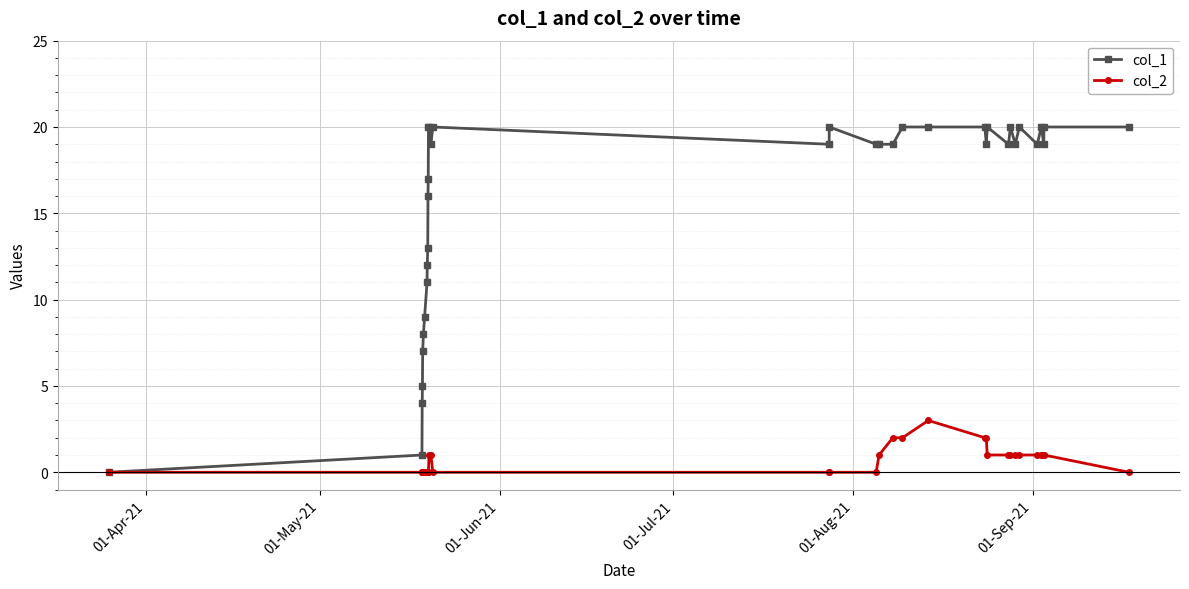

List the series in order of their peak value, lowest first.

col_2, col_1